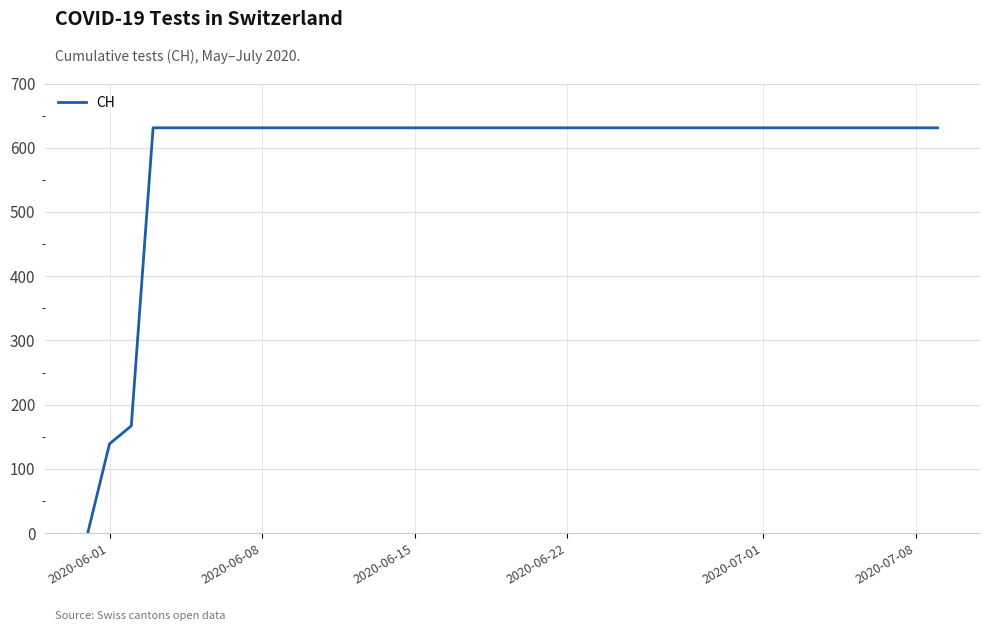

What is the greatest value displayed?

631